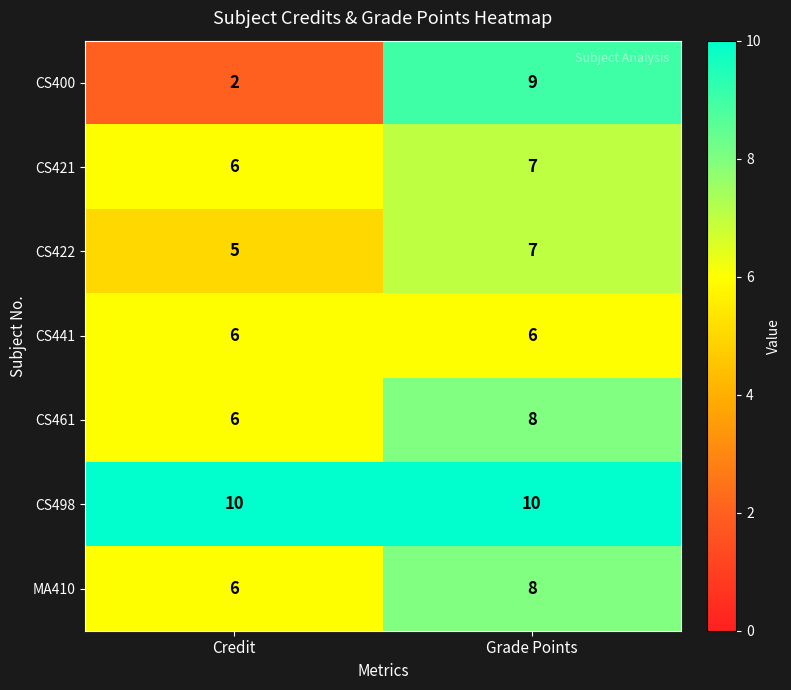

What is the approximate value of CS422 at Grade Points?

7